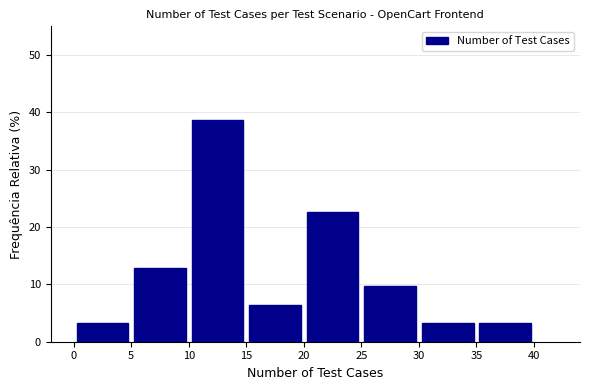

Reading left to right, transcribe this chart: for each bar, give the range it covers on the x-axis and its height. The values are not printed on the chart, so give them approximately, as read against the axis.

0 to 5: 3
5 to 10: 13
10 to 15: 39
15 to 20: 6
20 to 25: 23
25 to 30: 10
30 to 35: 3
35 to 40: 3